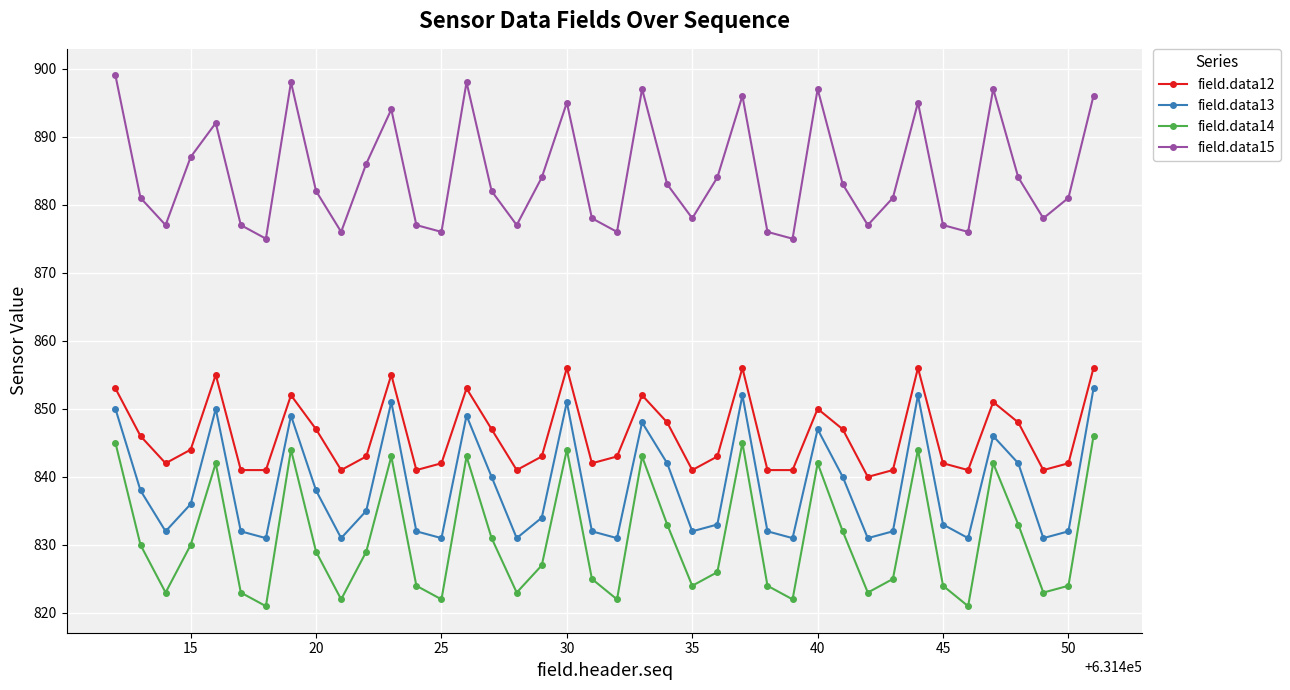

At how many categories does at least one series exceed 856?

40